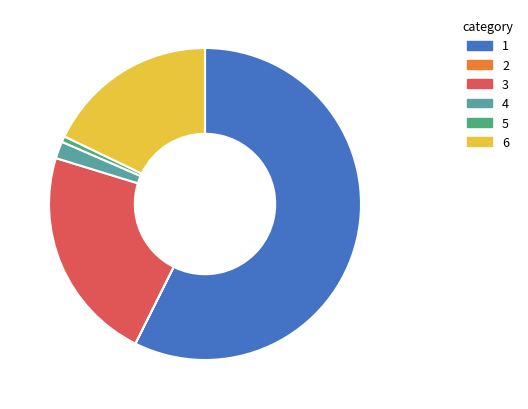

Is there a majority slice in this chart?

Yes